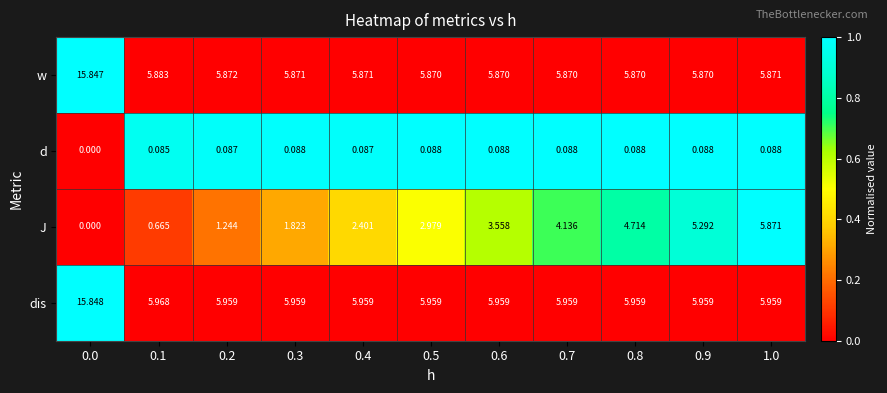

Which series has the largest total across all categories?

dis